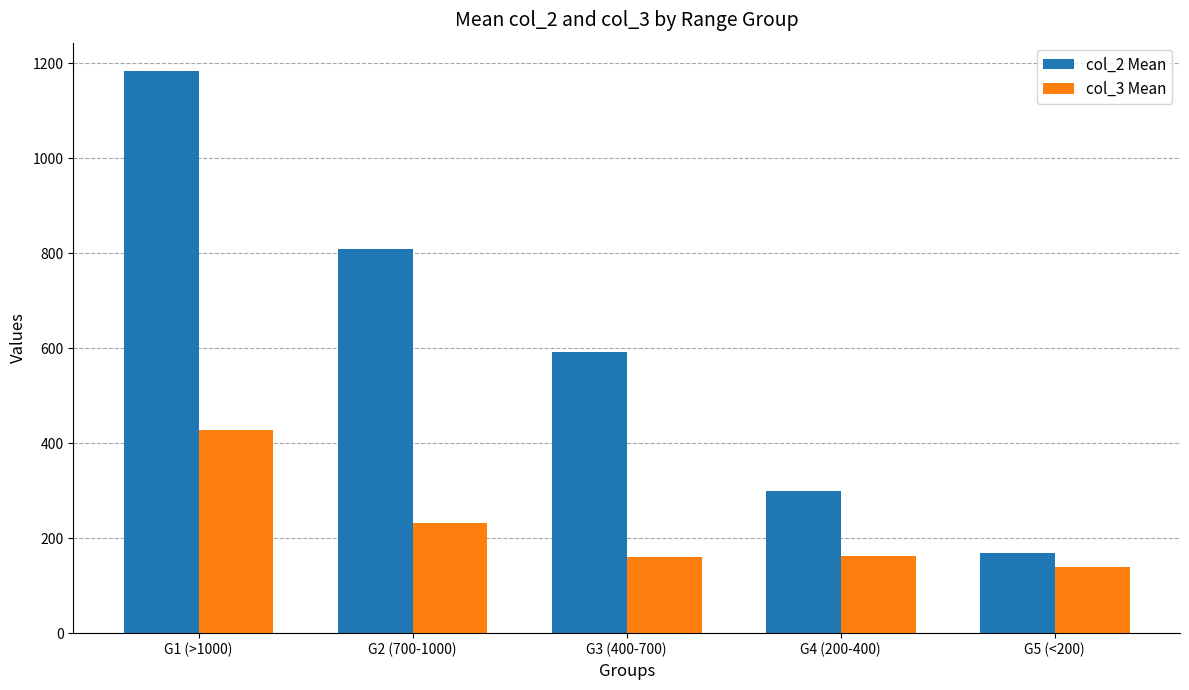

What is the average value of the col_2 Mean series?

610.9